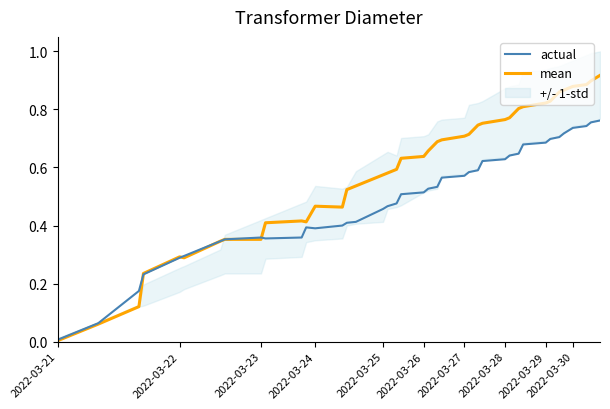

Does the chart have visible grid lines?

No